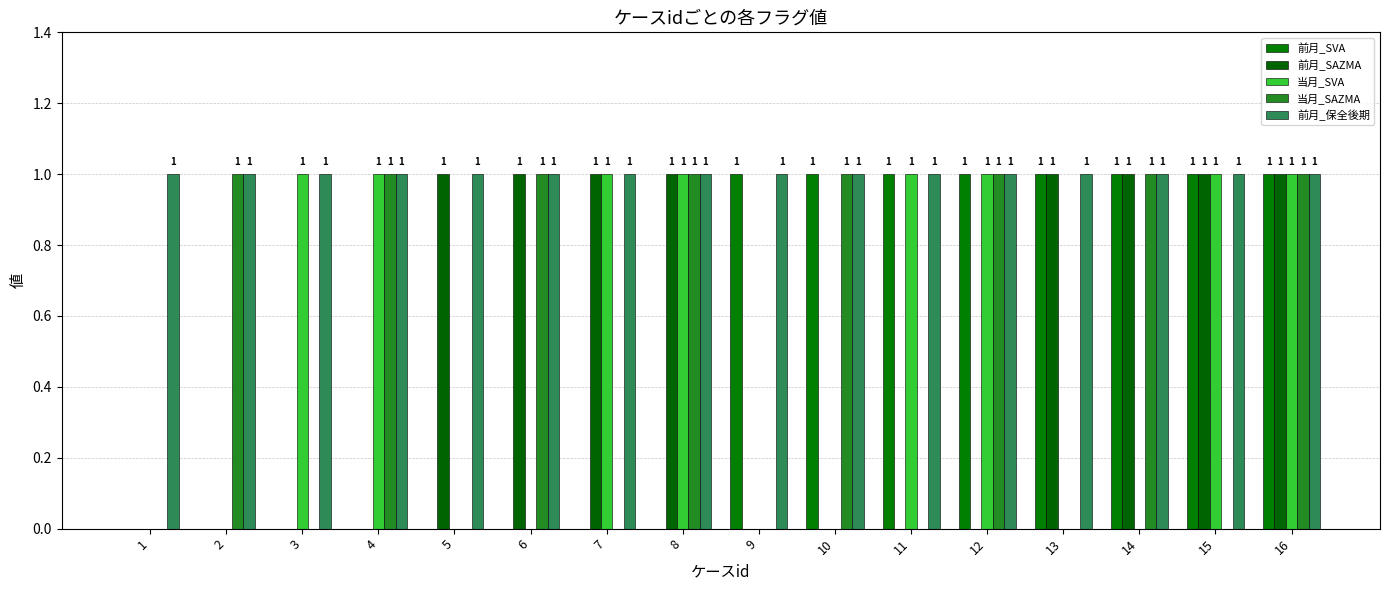

How many groups of bars are there?

16